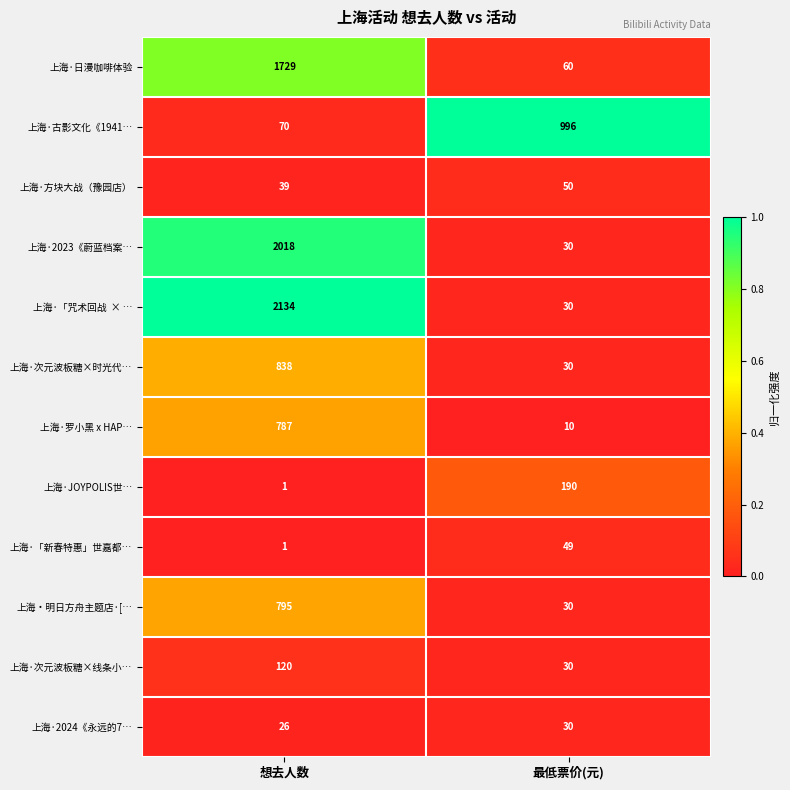

Is the value of 上海·2024《永远的7… at 想去人数 greater than the value of 上海·次元波板糖×线条小… at 最低票价(元)?

No